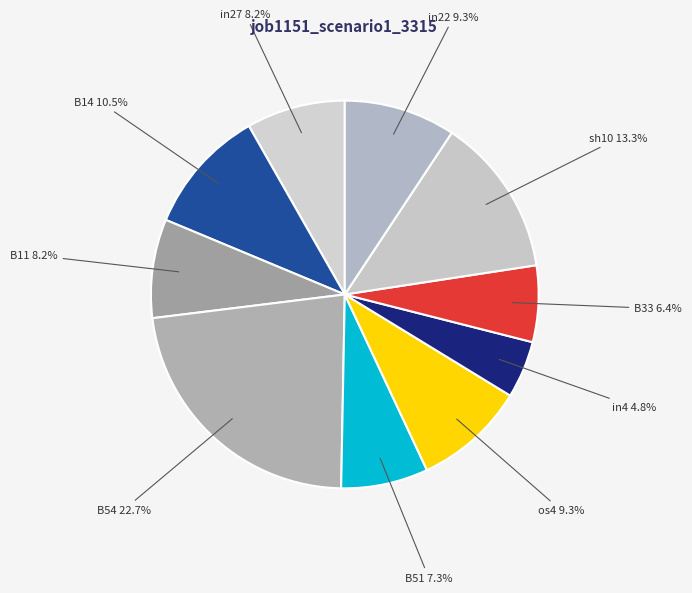

Is it true that B33 is 6% of the pie?

True